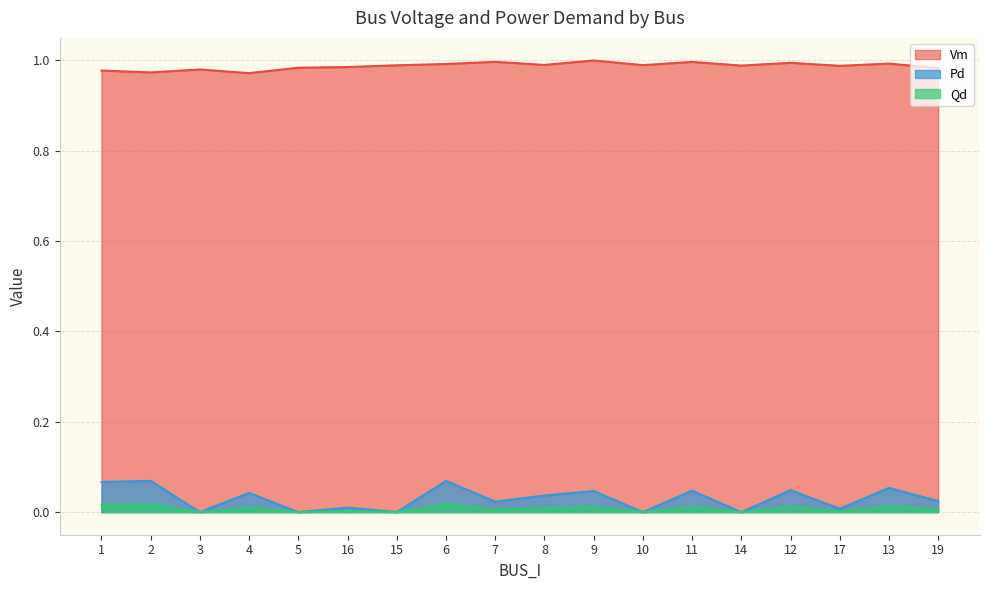

Which series changed the most between 8 and 17?

Pd